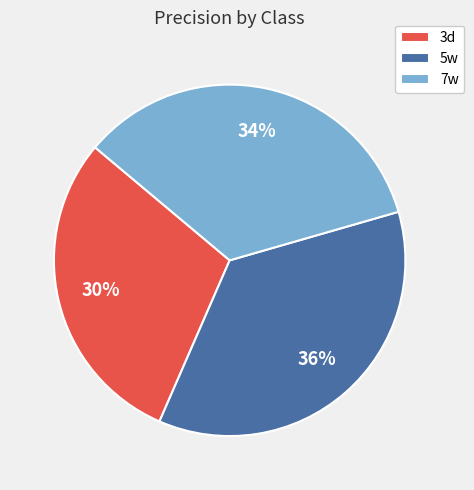

Is it true that 7w is 23% of the pie?

False